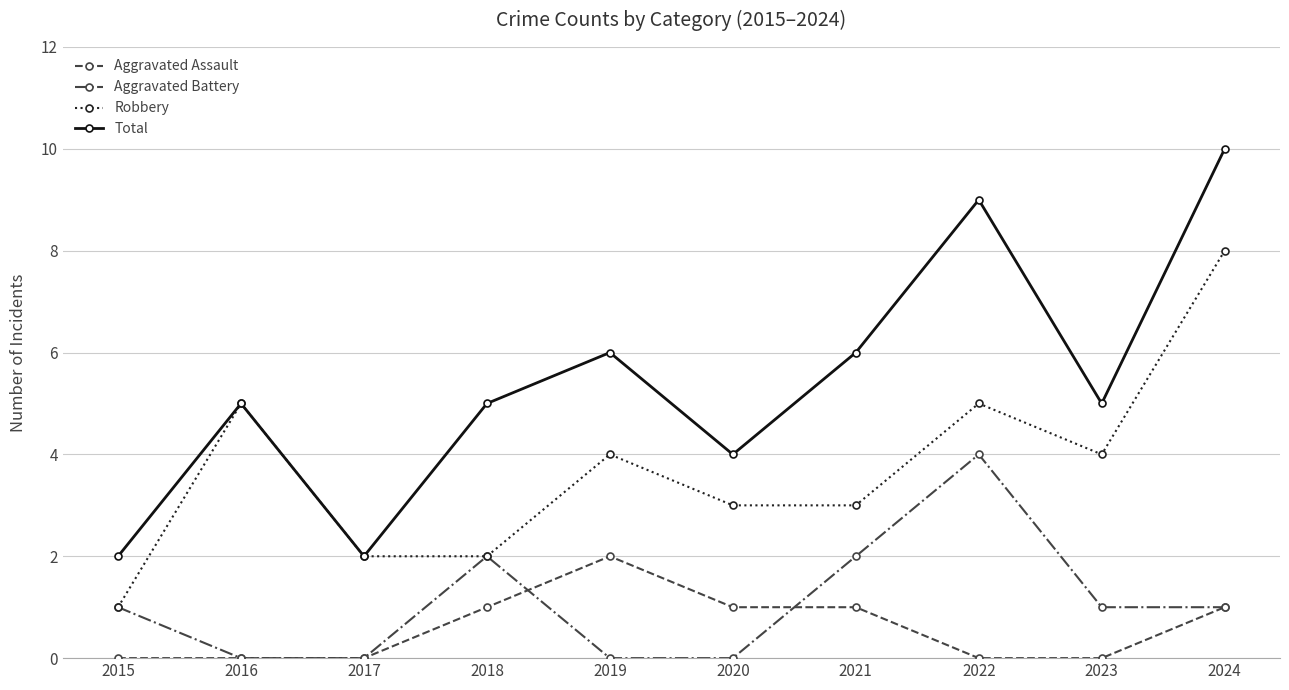

True or false: Robbery has more than 2 interior local peaks.

True